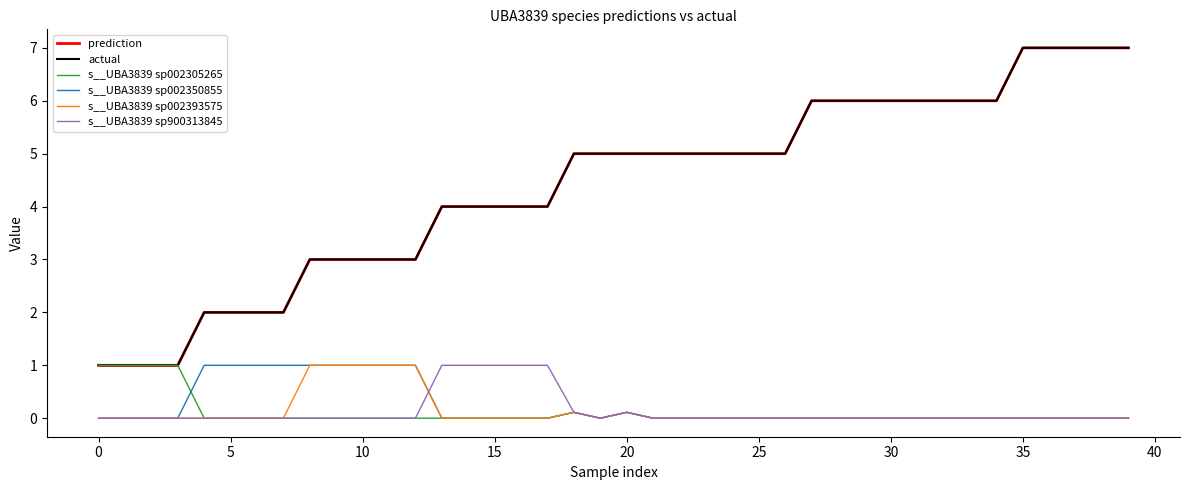

What is the label of the 14th point from the left?

13